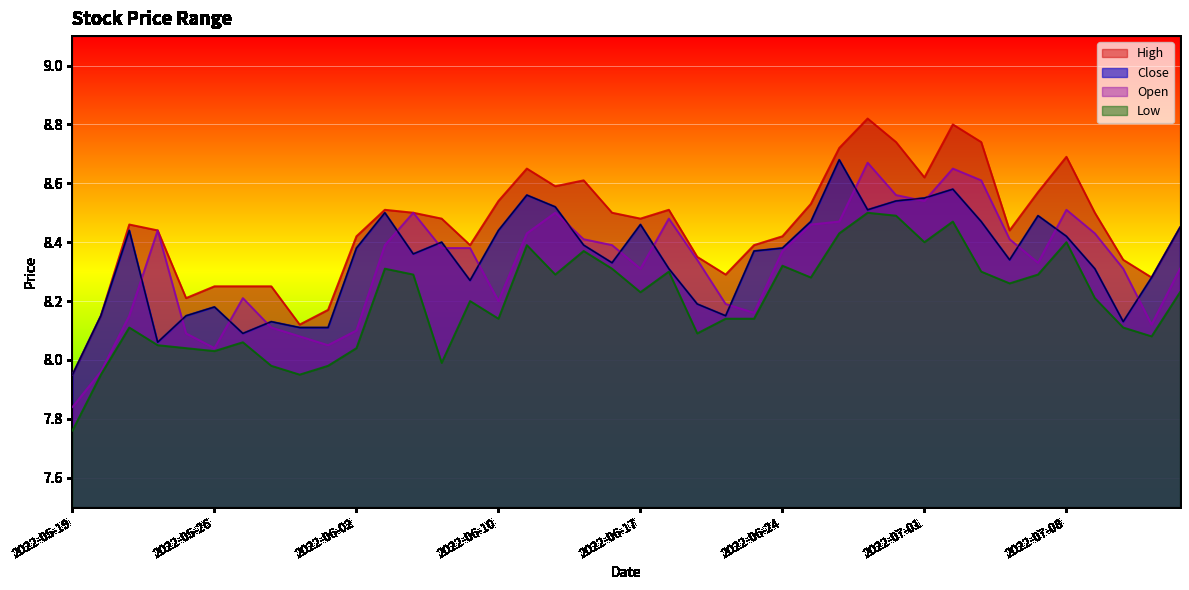

Is it true that Close equals 13.9 at 2022-06-24?

False